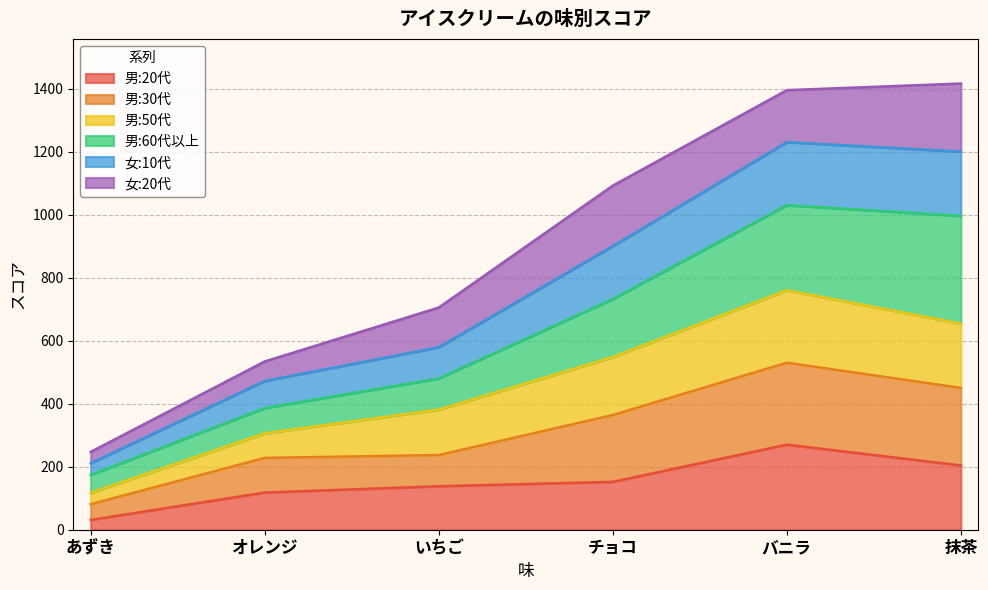

What is the total value across all series at バニラ?

1395